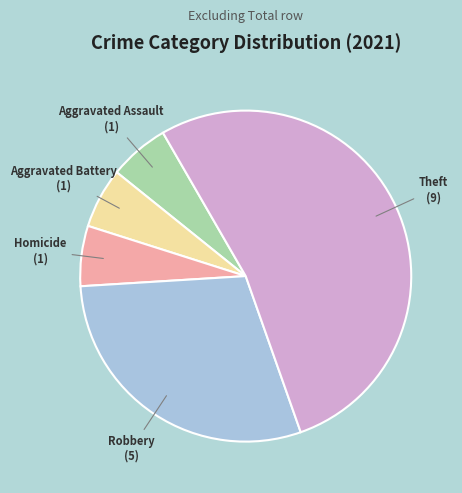

The Homicide slice represents 1% of the pie. True or false?

False